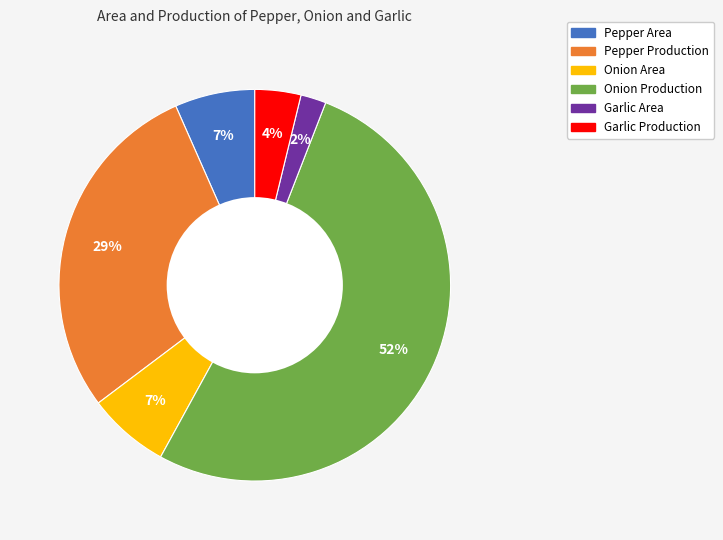

What is the majority slice?

Onion Production